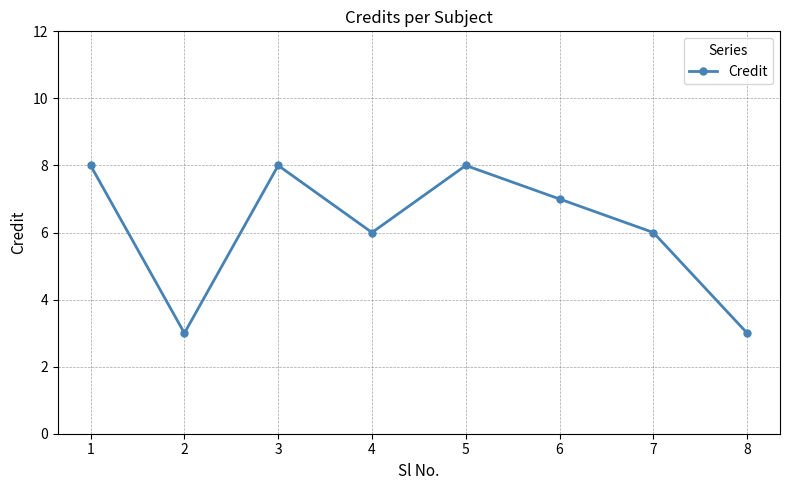

What is the sum of the values at 7 and 4?

12